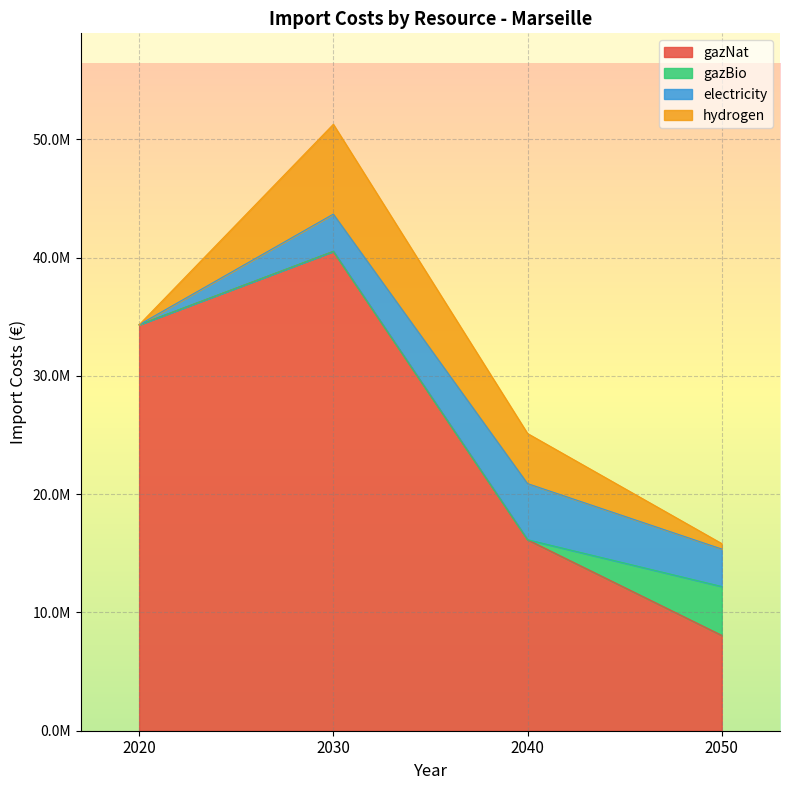

At which category does the chart reach its peak across all series?

2030